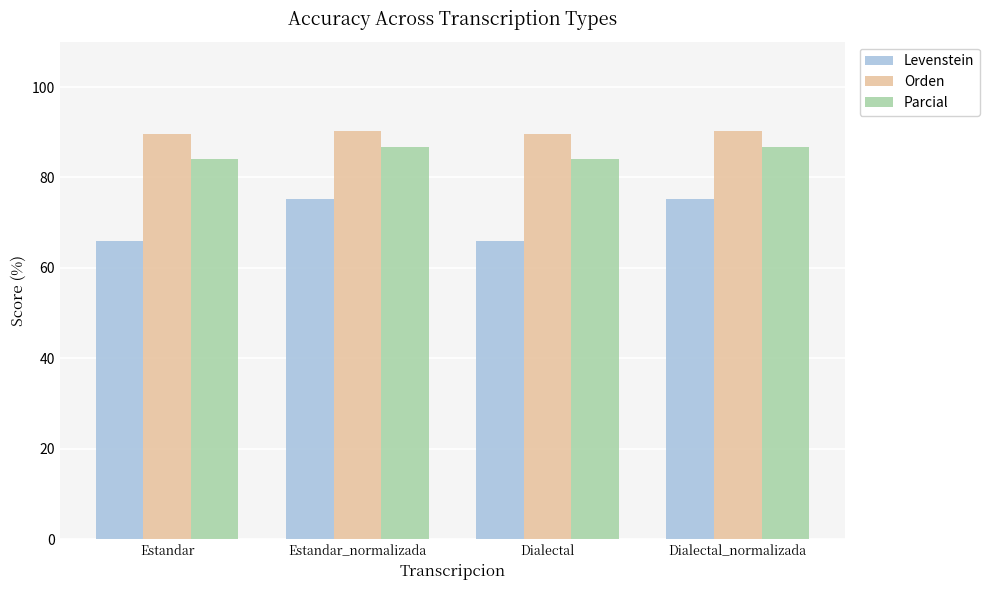

List the series in order of their peak value, lowest first.

Levenstein, Parcial, Orden